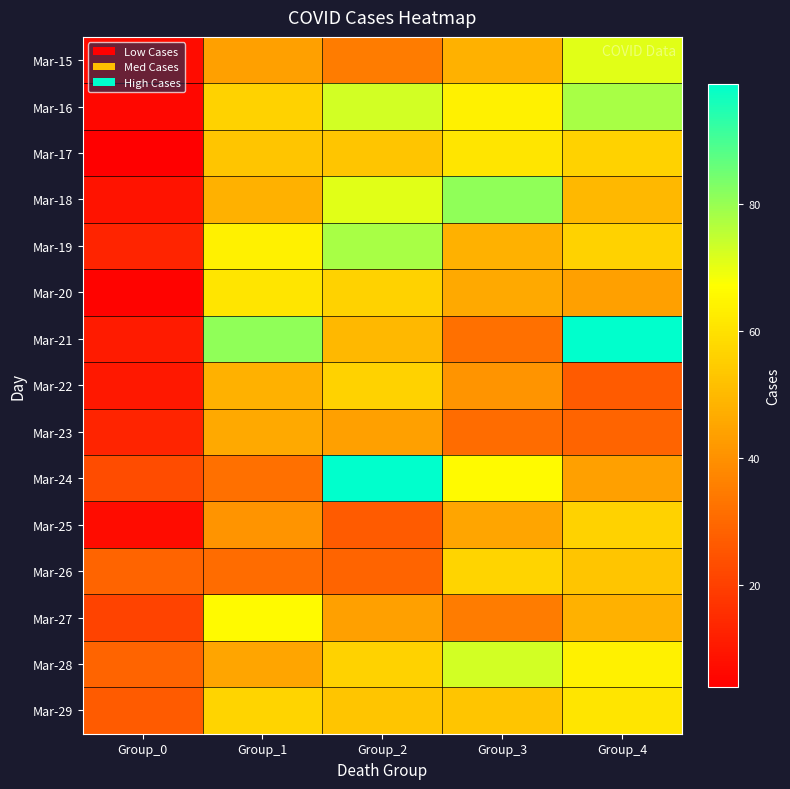

What is the spread (max minus min) of values at Group_3?

50